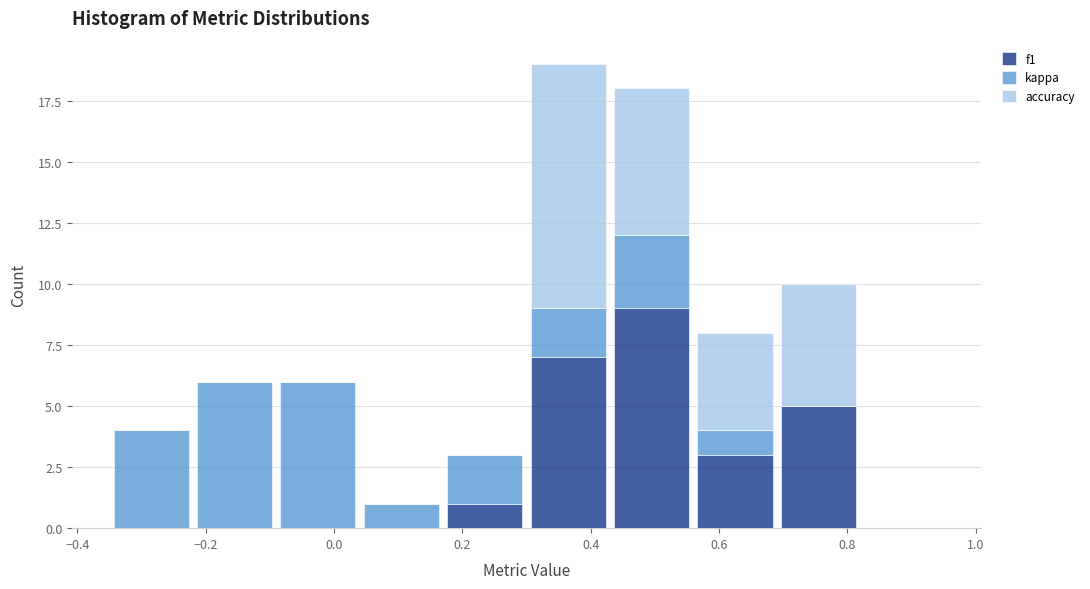

Reading left to right, transcribe this chart: for each stacked bar, give the range it covers on the x-axis and its total height. Neither the bar edges nor the heights are printed on the chart, so give them approximately, as read against the axes.

-0.35 to -0.22: 4
-0.22 to -0.09: 6
-0.09 to 0.04: 6
0.04 to 0.17: 1
0.17 to 0.30: 3
0.30 to 0.43: 19
0.43 to 0.56: 18
0.56 to 0.69: 8
0.69 to 0.82: 10
0.82 to 0.95: 0